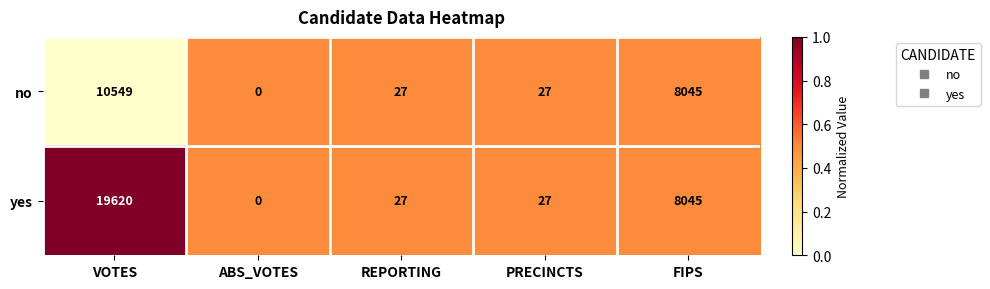

The no series shows 27 at PRECINCTS. True or false?

True